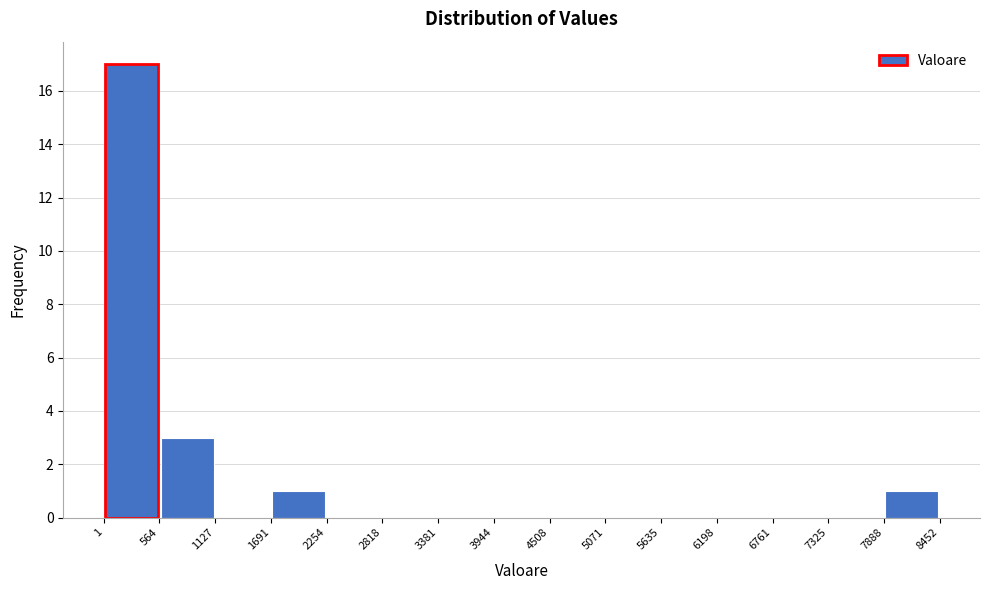

Reading left to right, list every bar in this chart as the range it spans on the x-axis followed by its height. The values are not printed on the chart, so give them approximately, as read against the axis.

1 to 564: 17
564 to 1127: 3
1127 to 1691: 0
1691 to 2254: 1
2254 to 2818: 0
2818 to 3381: 0
3381 to 3944: 0
3944 to 4508: 0
4508 to 5071: 0
5071 to 5635: 0
5635 to 6198: 0
6198 to 6761: 0
6761 to 7325: 0
7325 to 7888: 0
7888 to 8452: 1